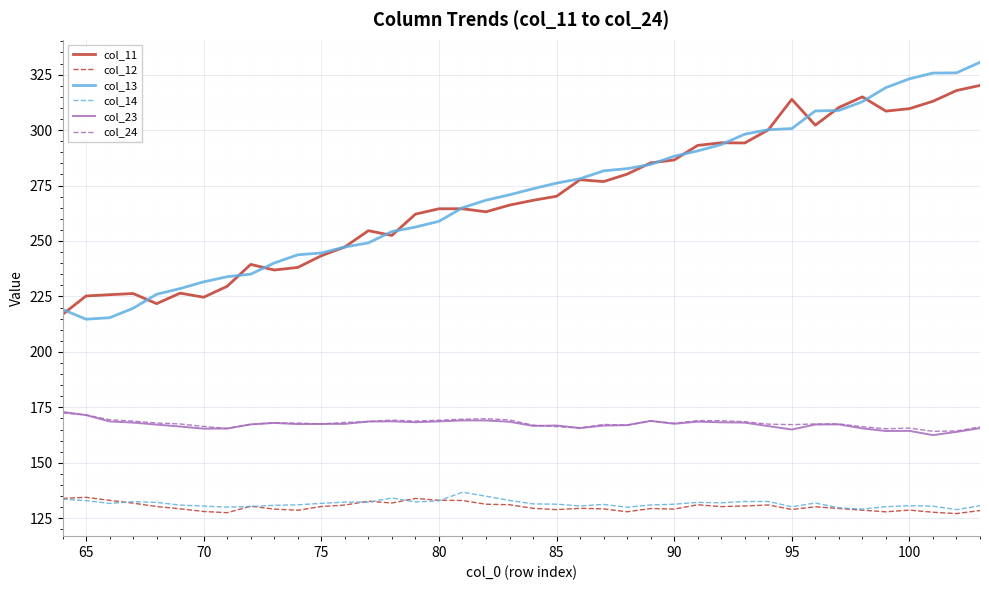

Which series has the largest range (max minus min)?

col_13